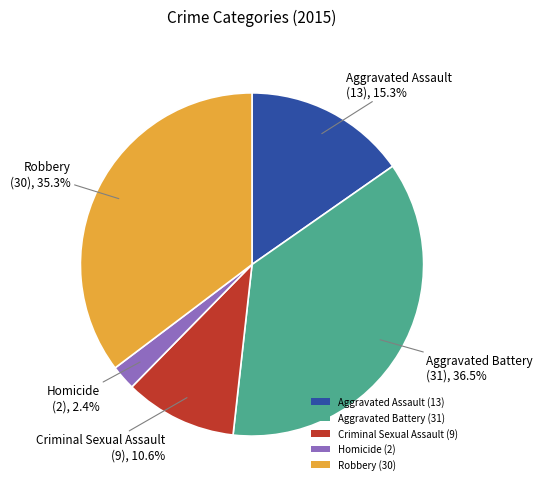

Approximately how many times larger is the value at Homicide compared to Aggravated Assault?

0.2